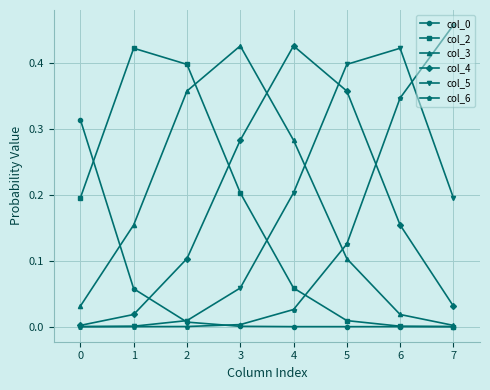

Is it true that col_0 equals 0.0 at 3?

True